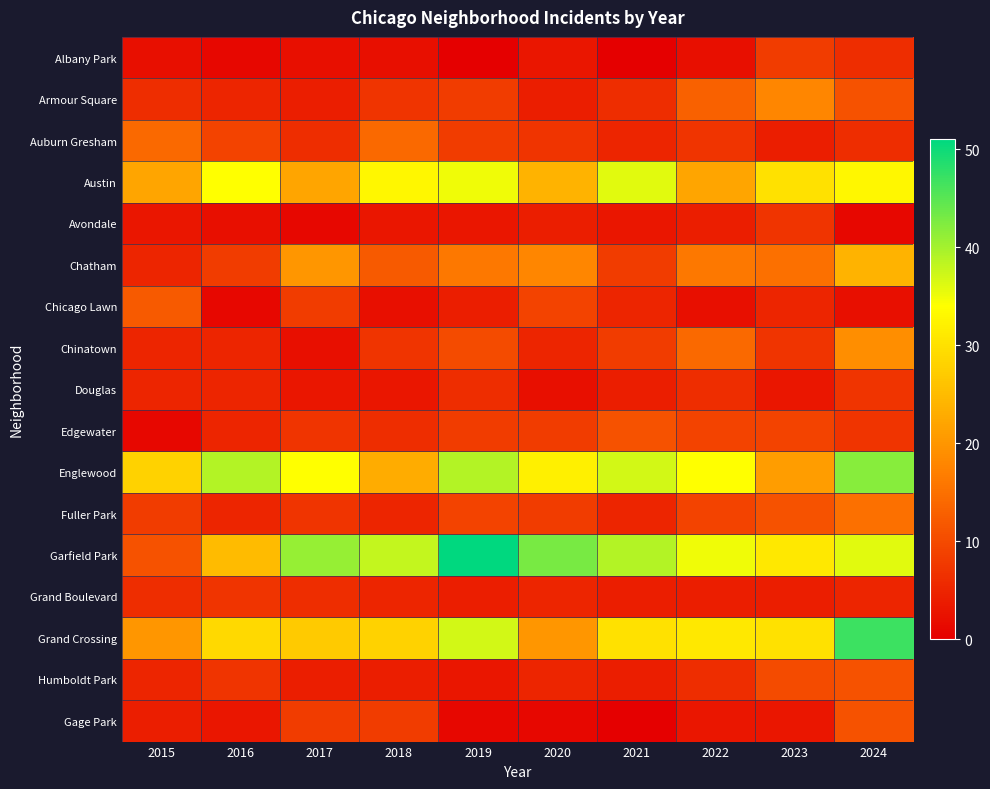

At how many categories does at least one series exceed 34?

8